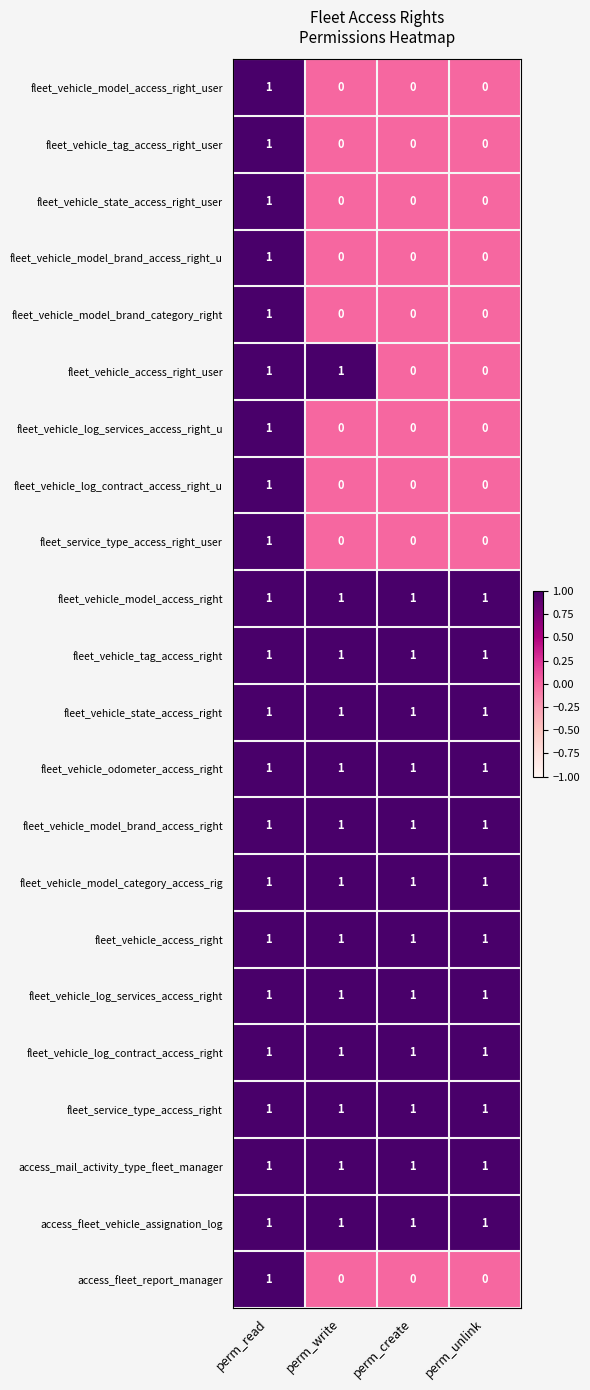

What is the total value across all series at perm_write?

13